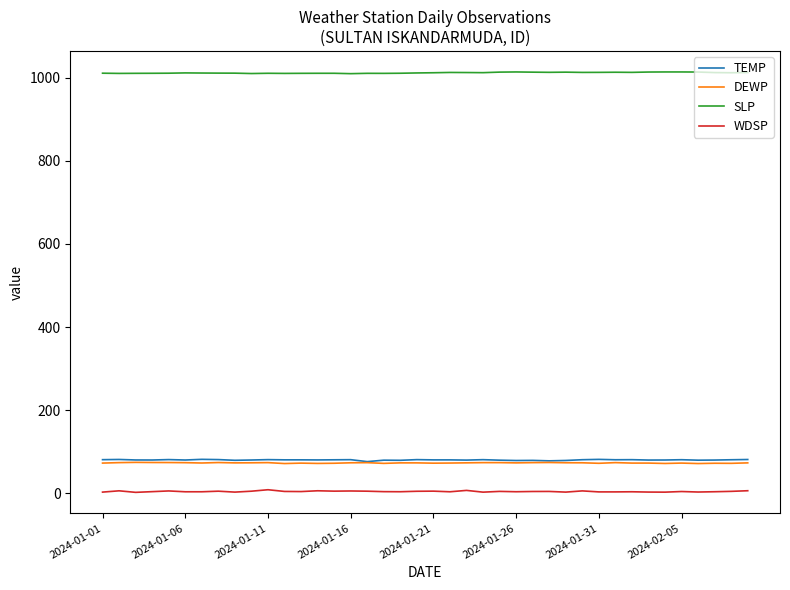

What is the average value of the WDSP series?

4.7